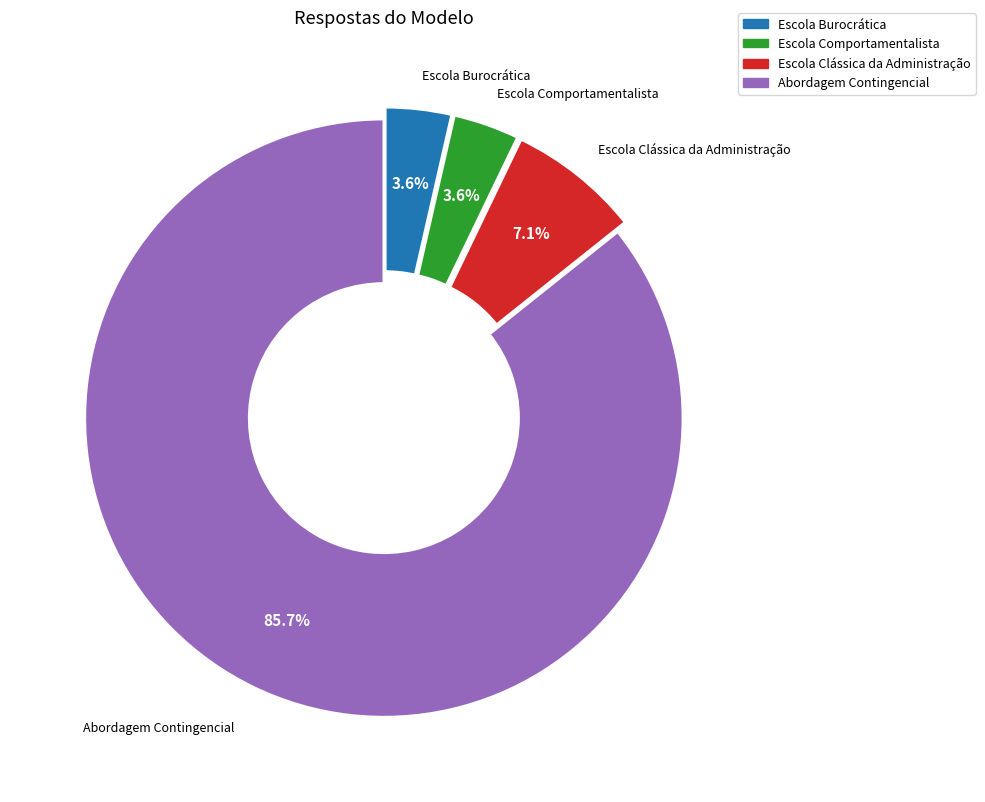

Does Abordagem Contingencial represent more than half of the total?

Yes